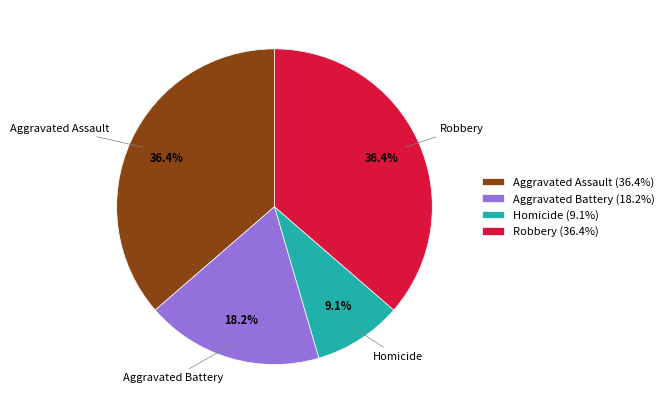

Is it true that Homicide is 1% of the pie?

False